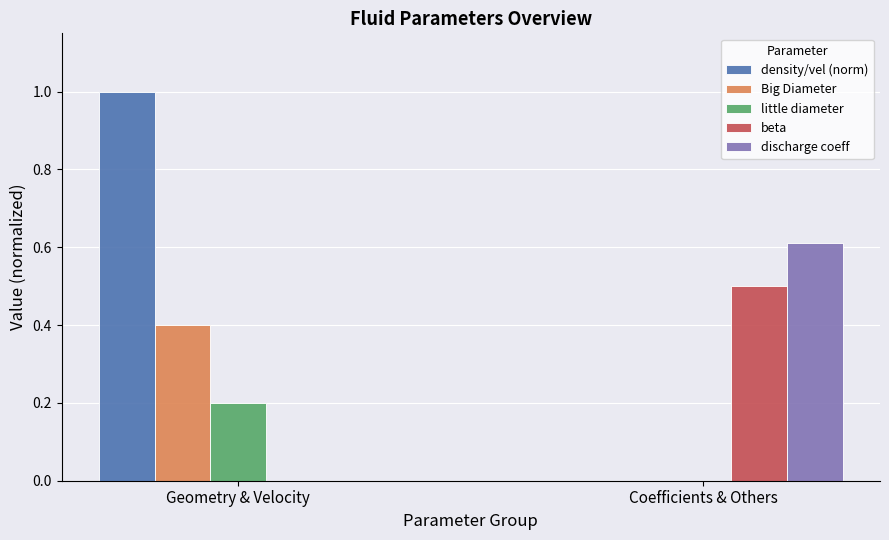

What is the minimum value shown in the chart?

0.2